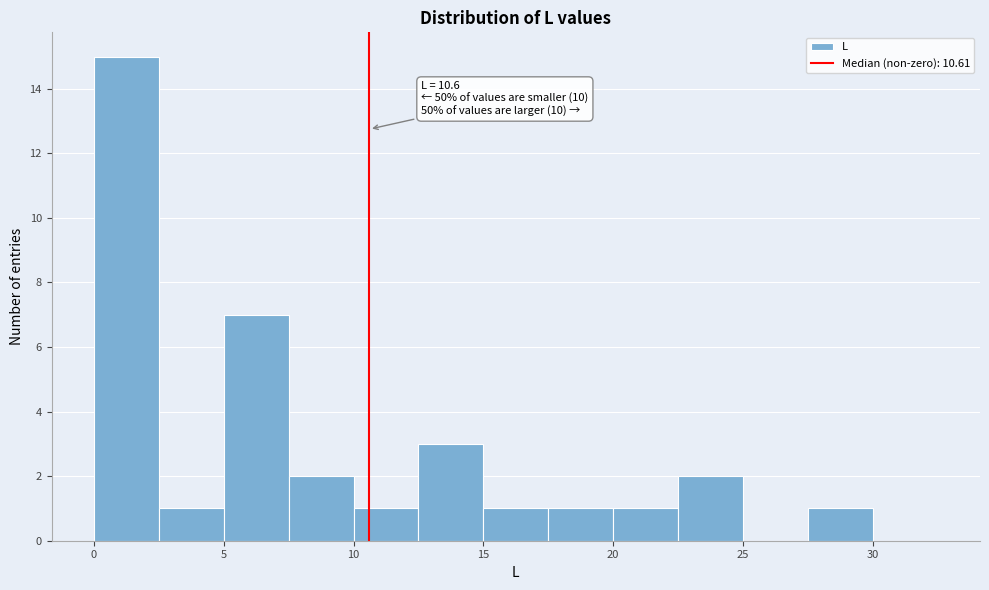

Which range on the x-axis has the tallest bar?

0.0 to 2.5